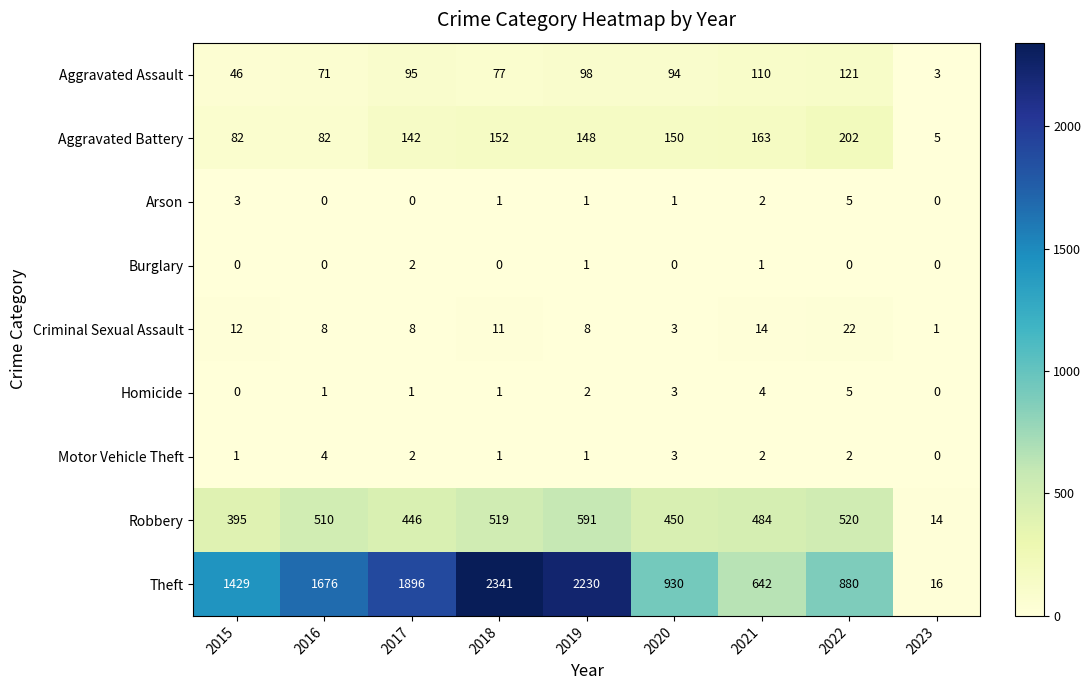

Which series changed the most between 2019 and 2023?

Theft